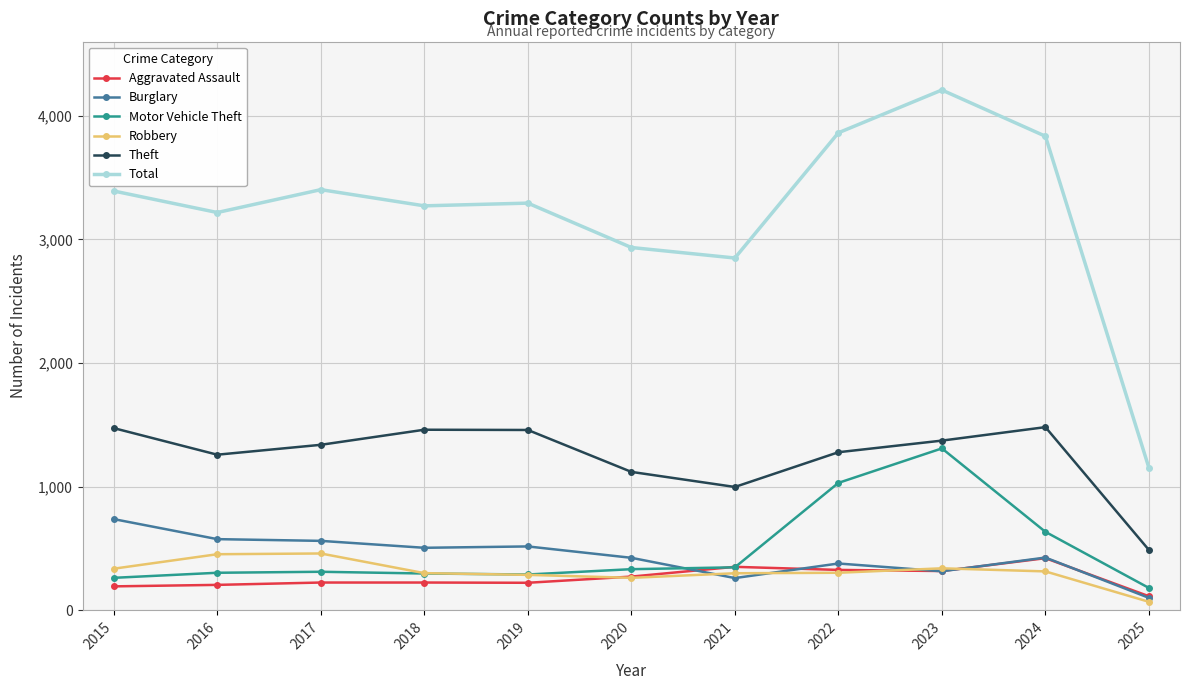

True or false: Motor Vehicle Theft has more than 0 points higher than both neighbors.

True